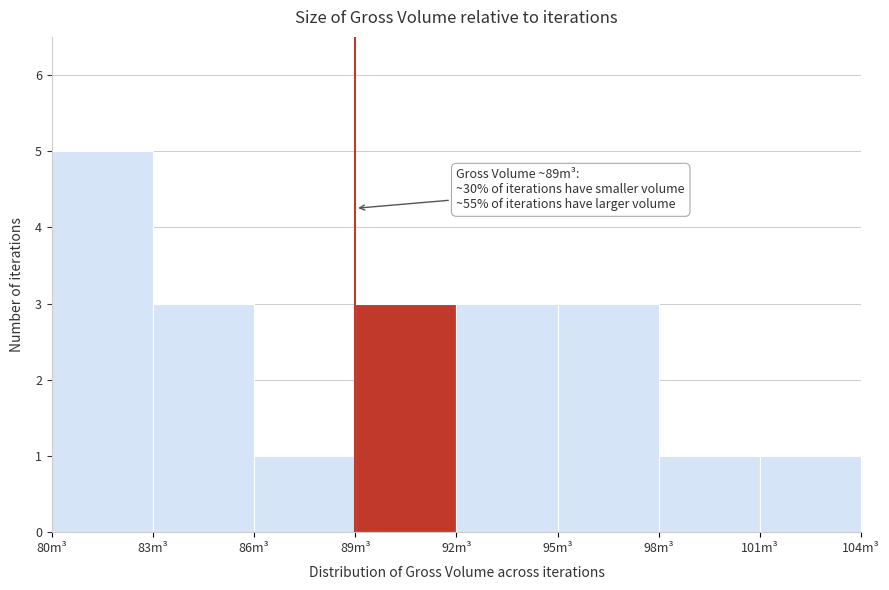

Over which range of the x-axis is the bar tallest?

80 to 83